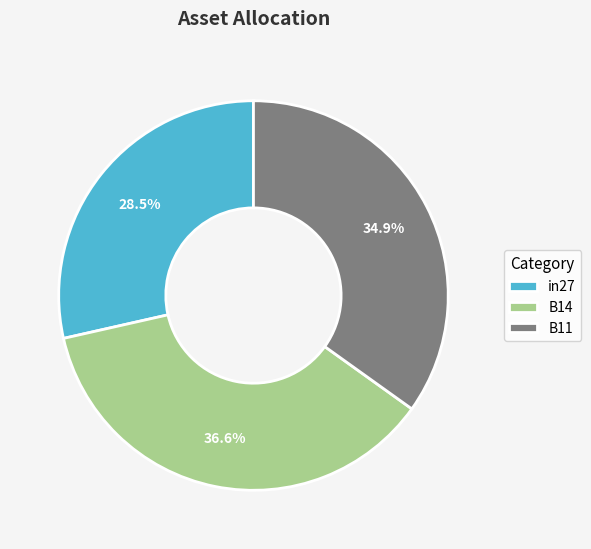

Which category has the smallest portion of the pie?

in27